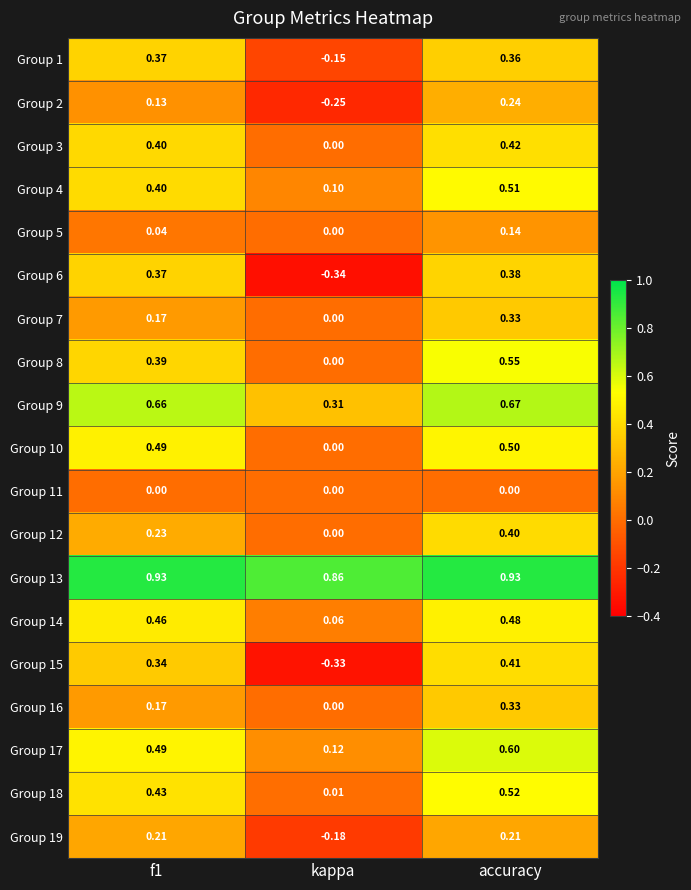

At which category does the chart reach its minimum across all series?

kappa